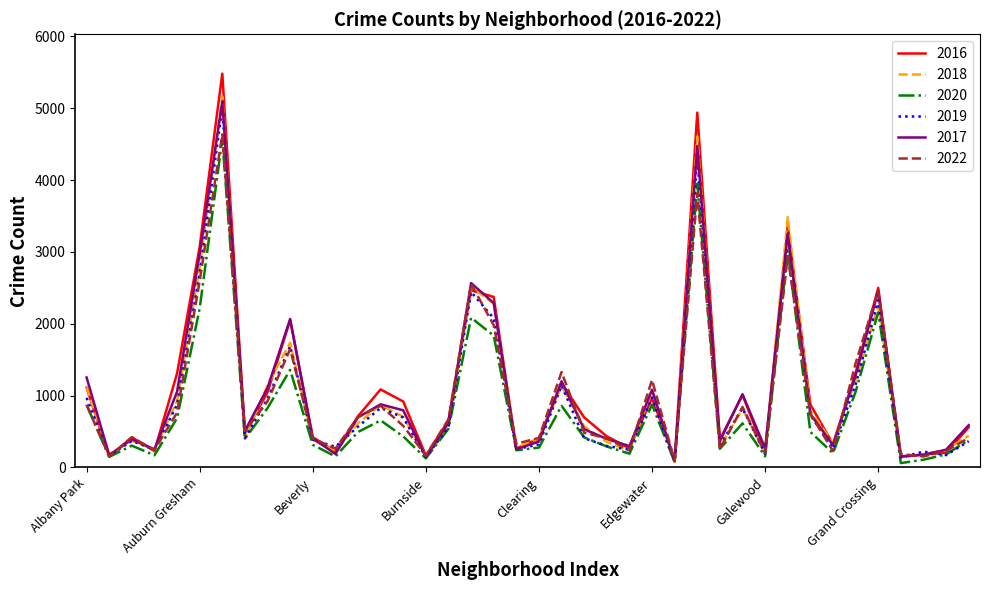

Which series has the widest spread of values?

2016